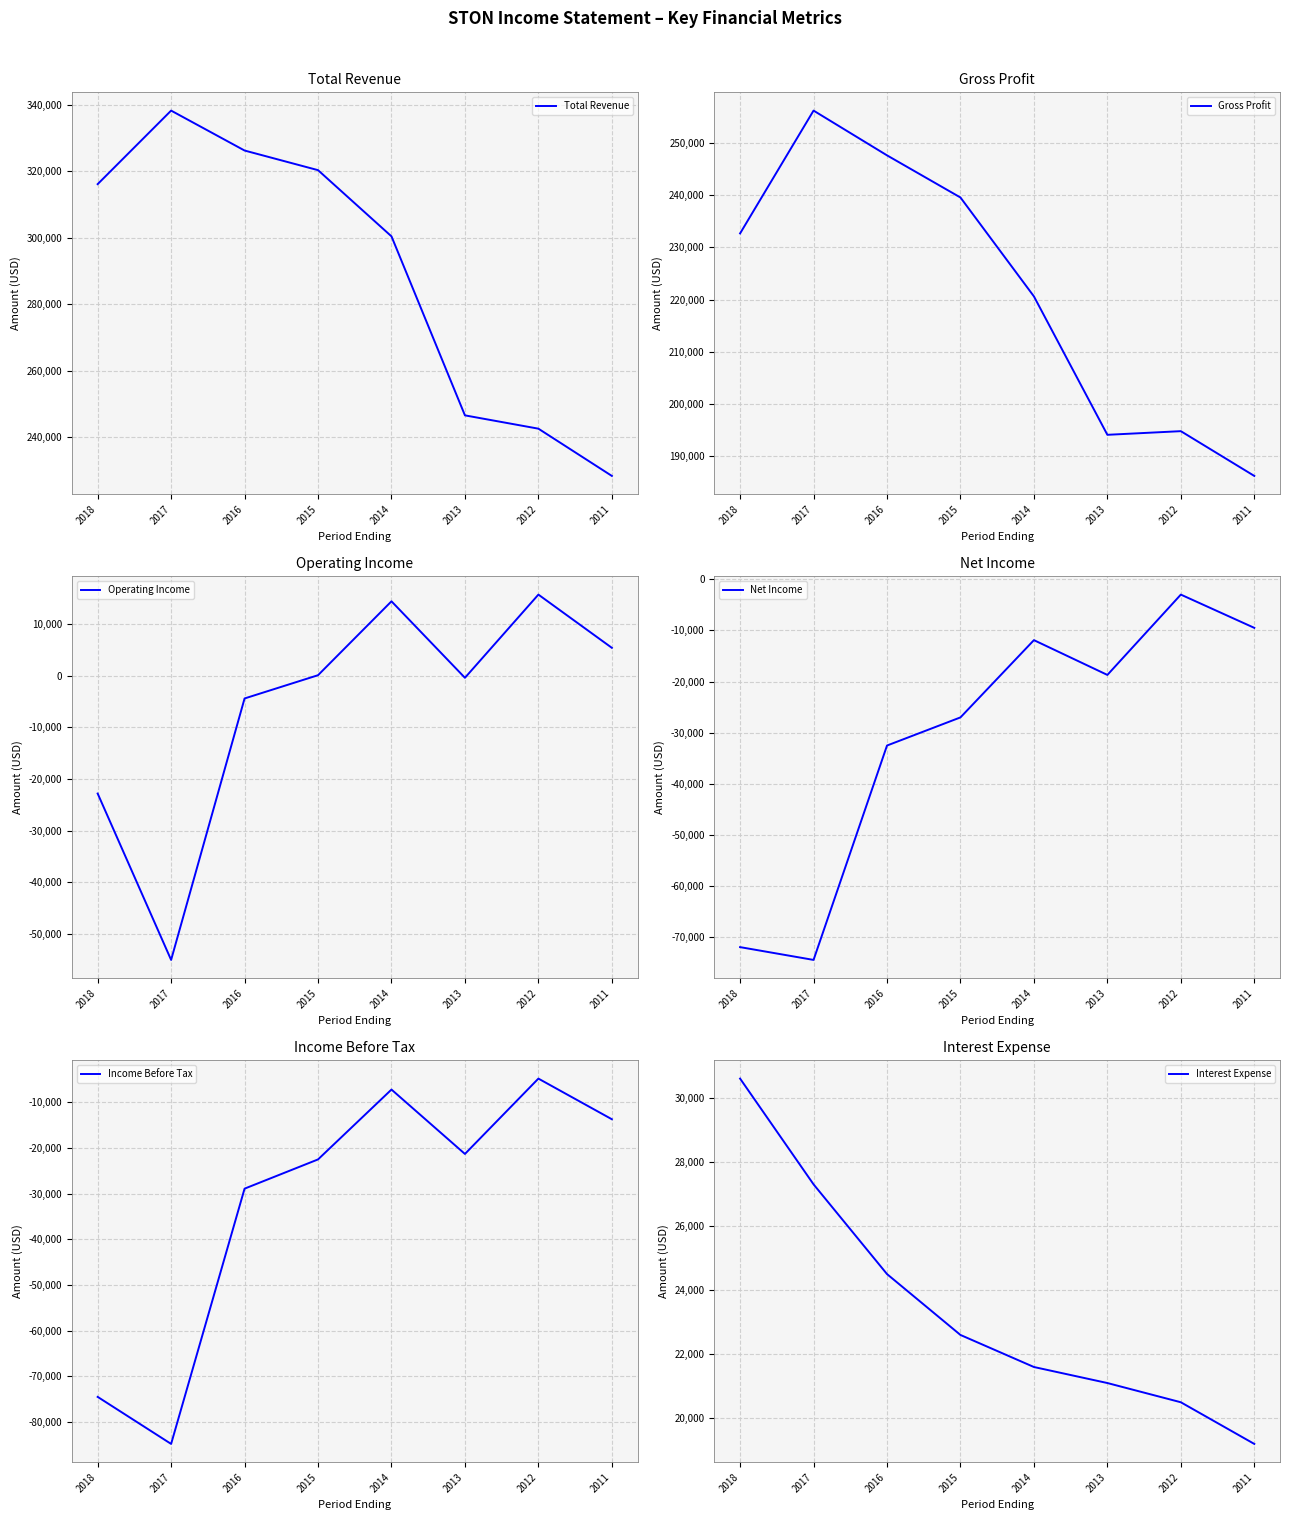

Where is the first local minimum for Net Income?

2017